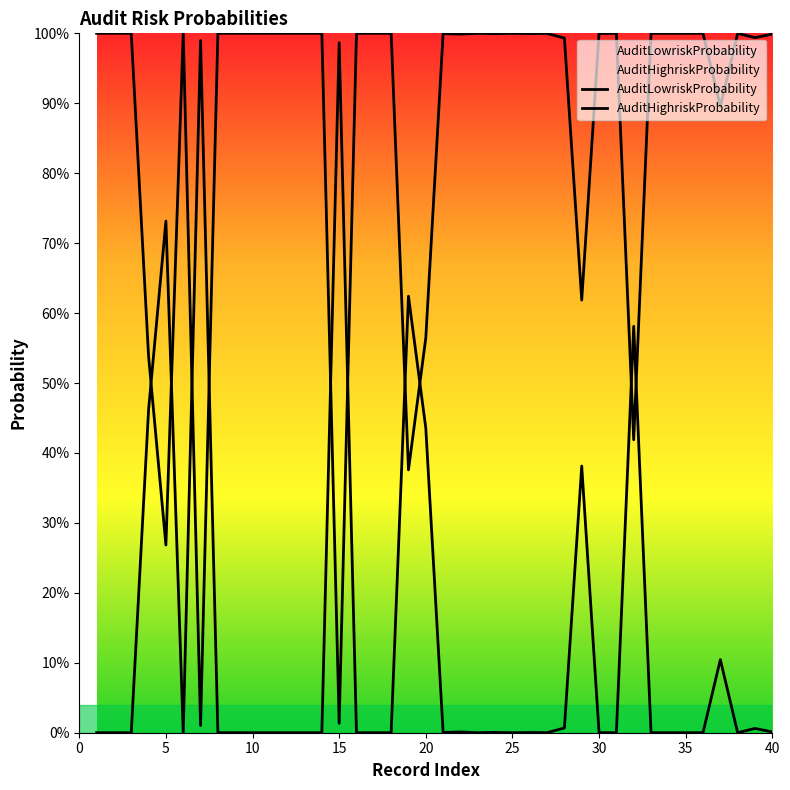

How many series are shown in this chart?

2